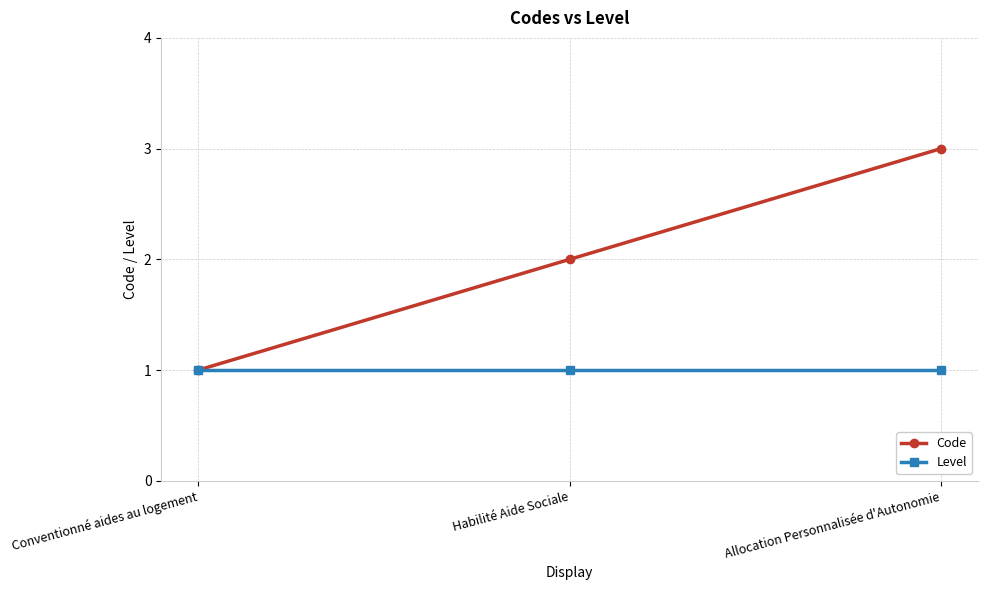

Does the chart display data point markers on the line(s)?

Yes